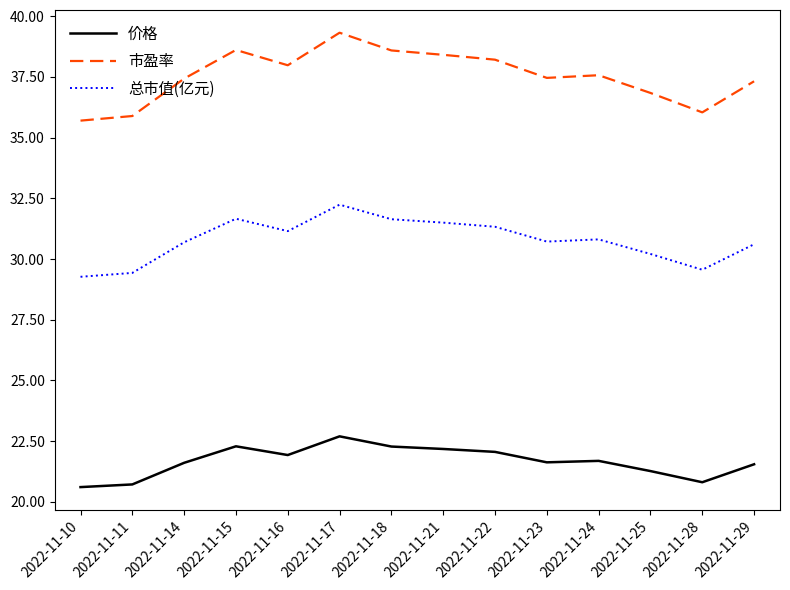

At how many categories does at least one series exceed 35?

14